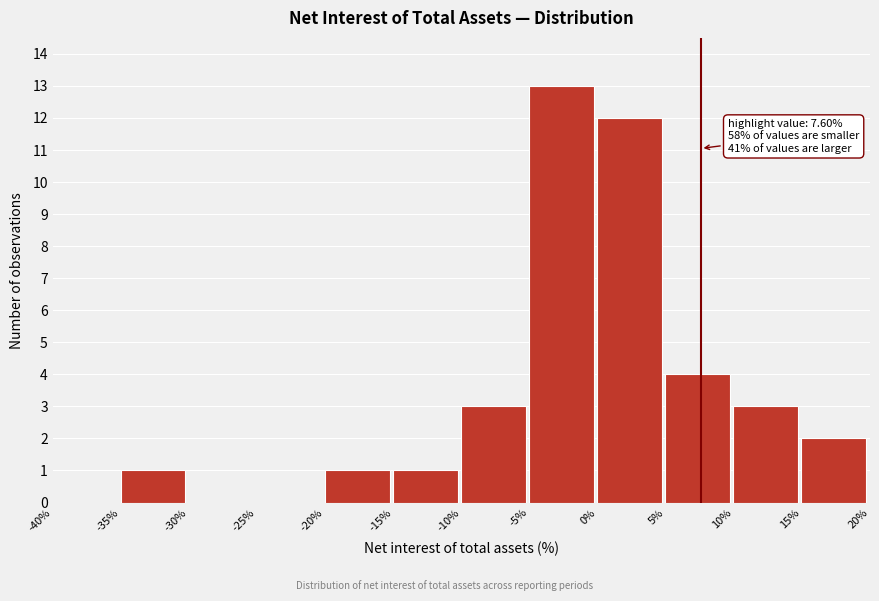

Over which range of the x-axis is the bar tallest?

-5% to 0%